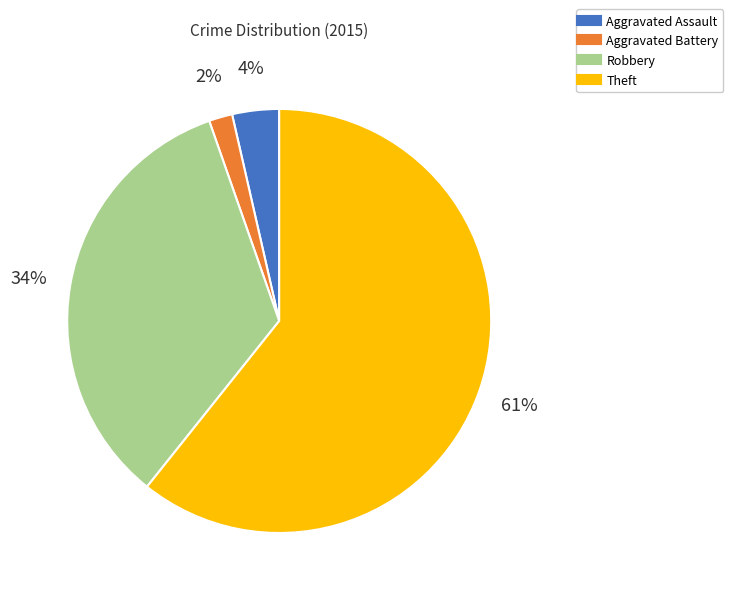

True or false: Aggravated Assault accounts for 17% of the total.

False